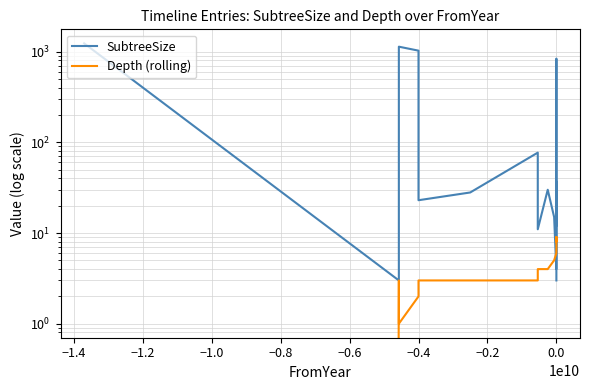

Between 13 and 14, which series saw the biggest shift?

SubtreeSize